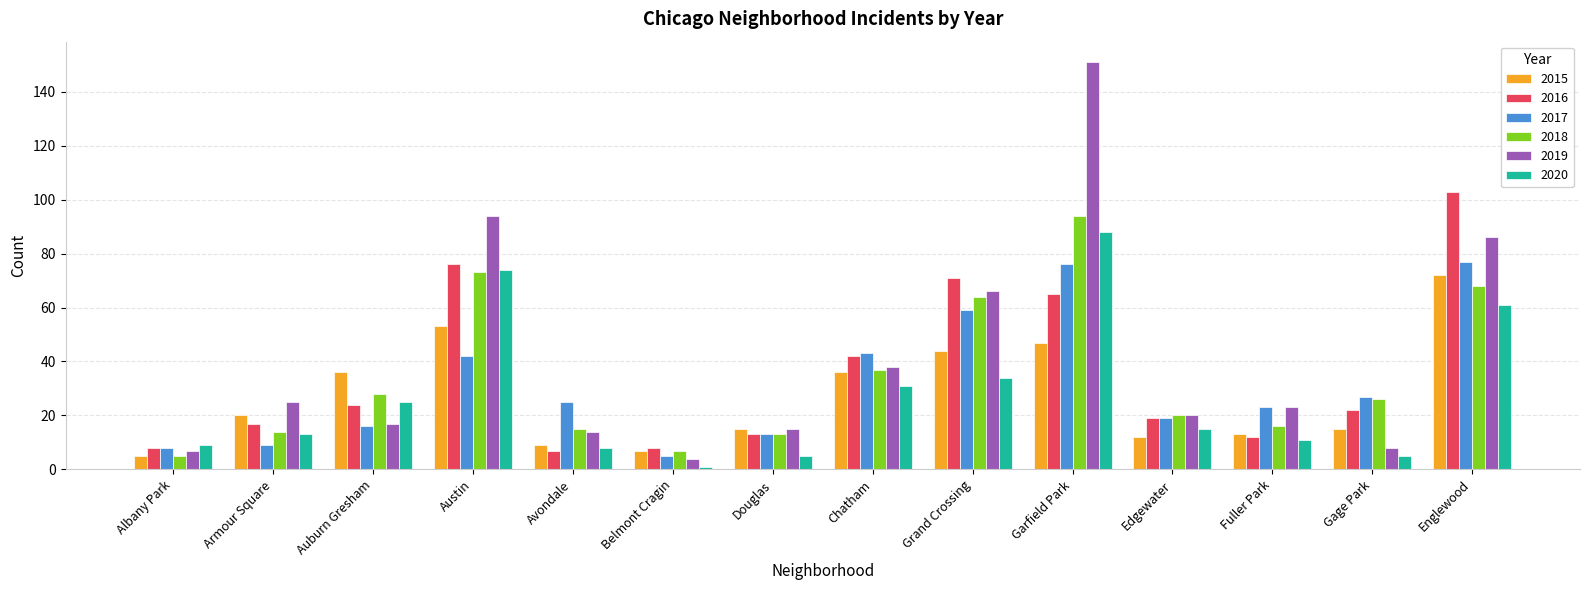

What is the total value across all series at Douglas?

74